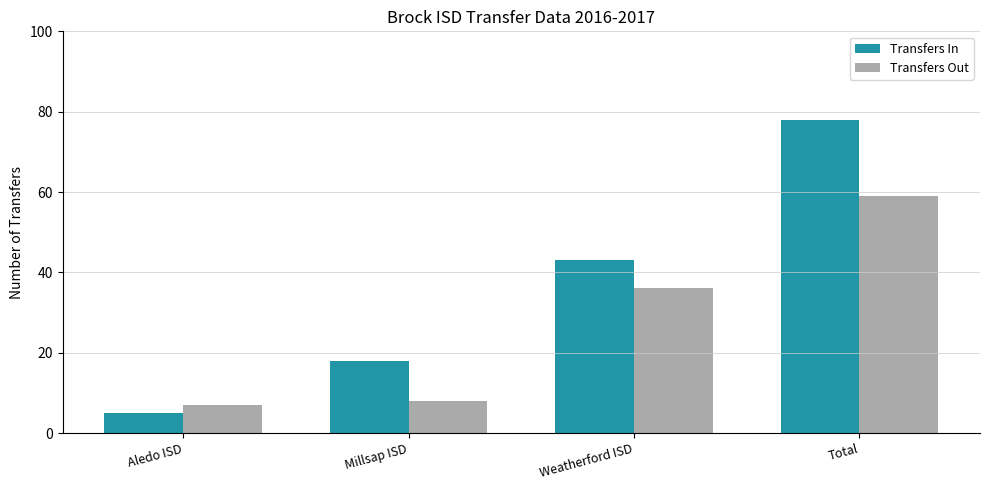

What is the difference between the highest and lowest values at Millsap ISD?

10